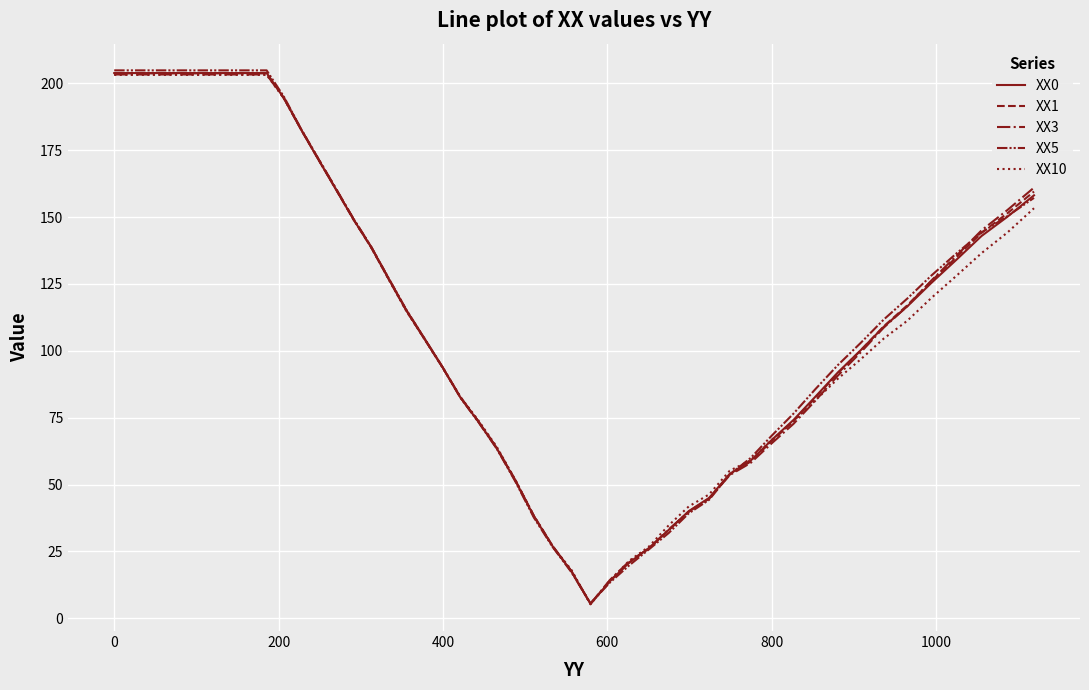

Count the number of data series in this chart.

5